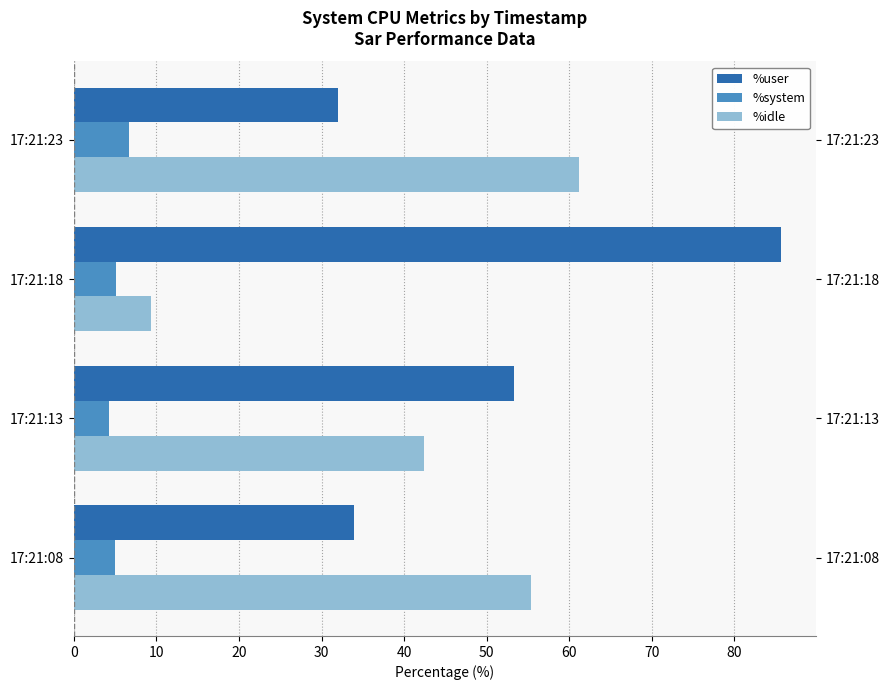

List the series in order of their overall mean, highest first.

%user, %idle, %system